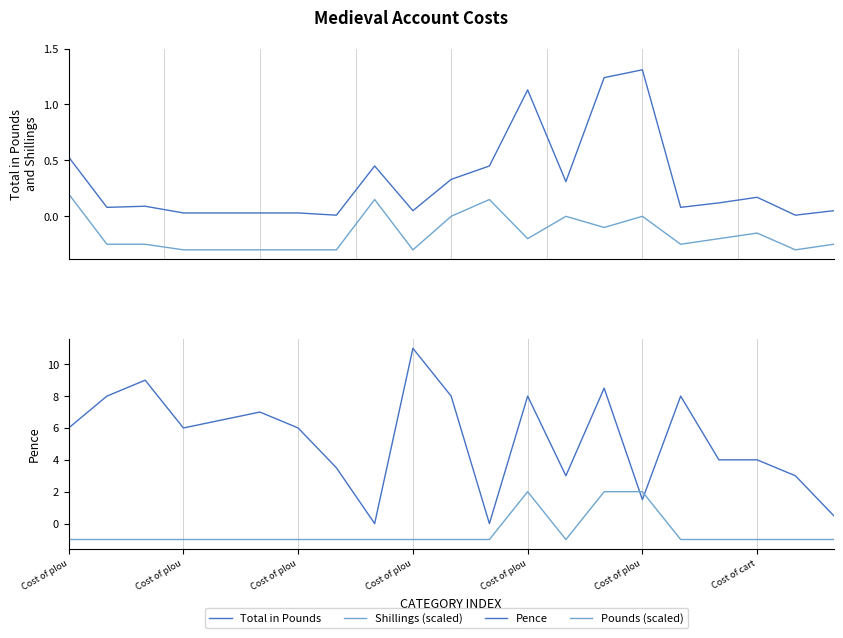

Is this an area chart (filled region under the line)?

No